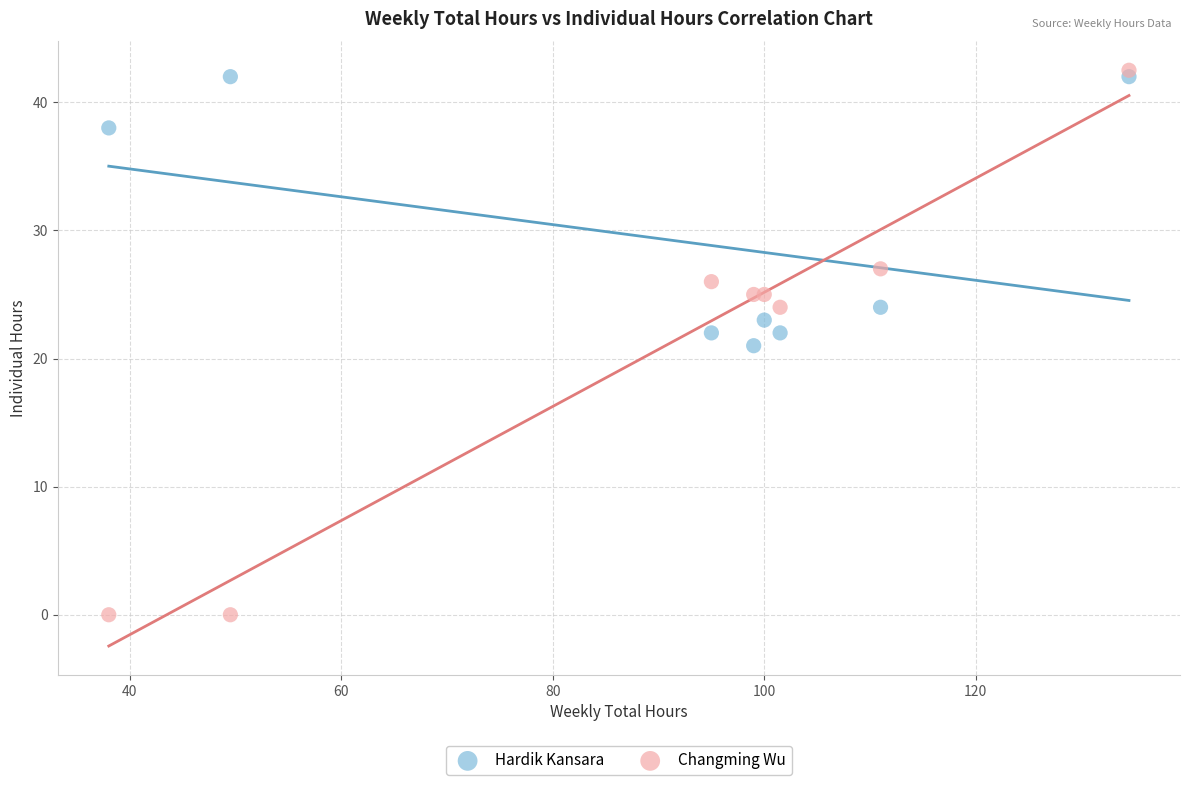

What is the X range (max minus min) for the scatter plot?

96.5